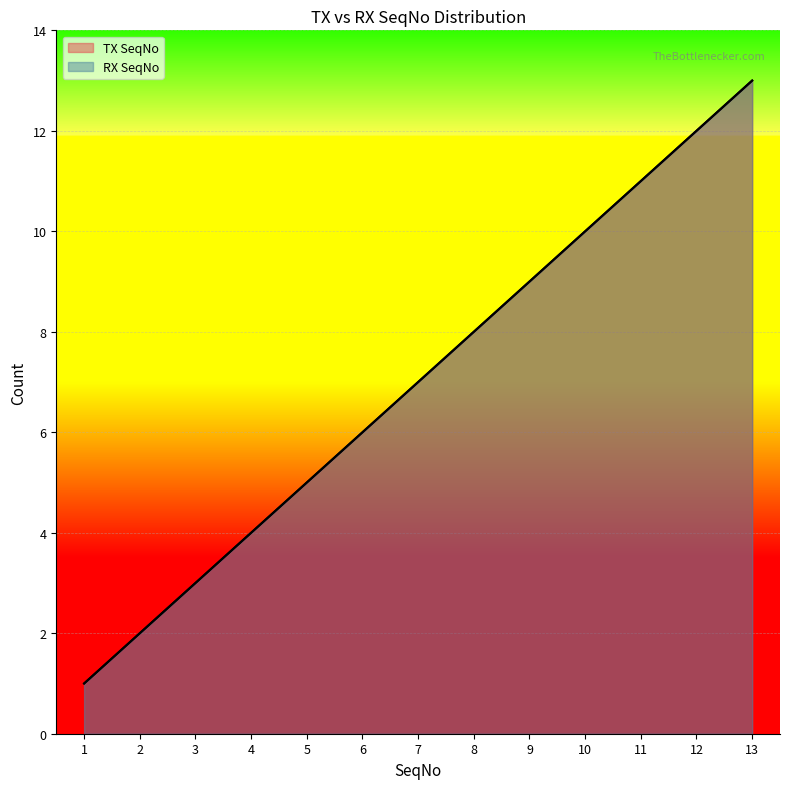

True or false: RX SeqNo and TX SeqNo intersect in this chart.

False